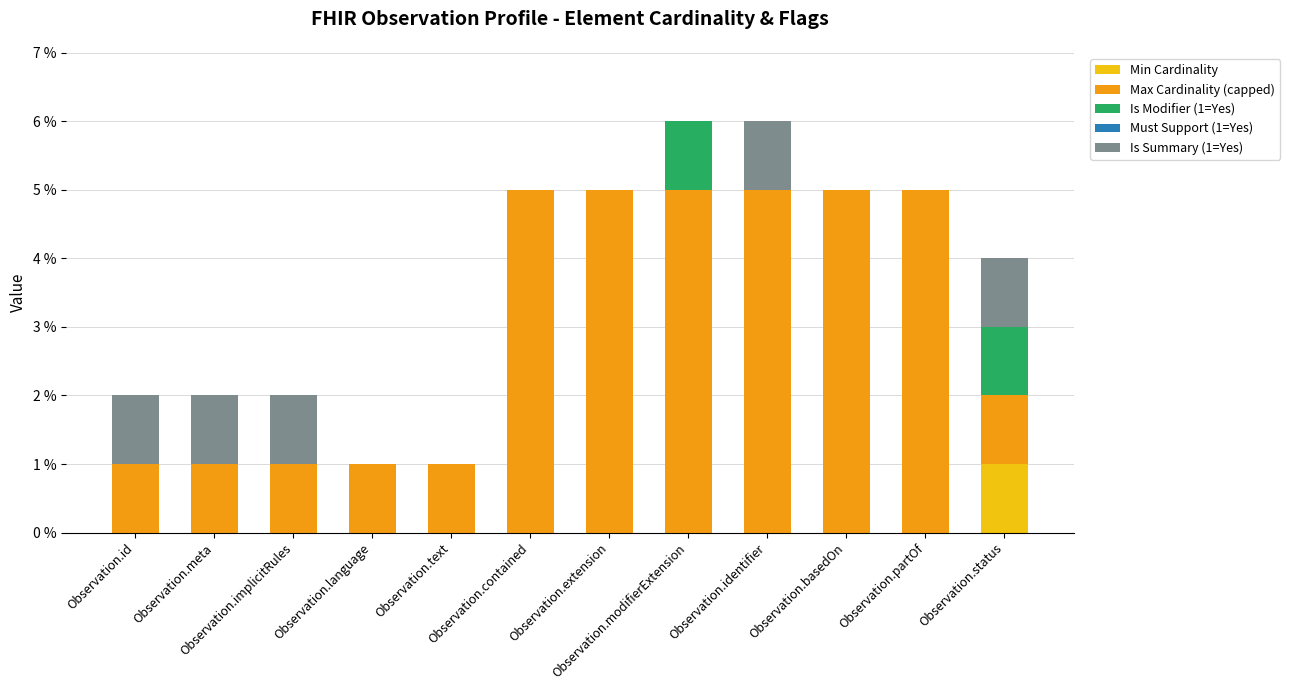

What position from the left is Observation.identifier?

9